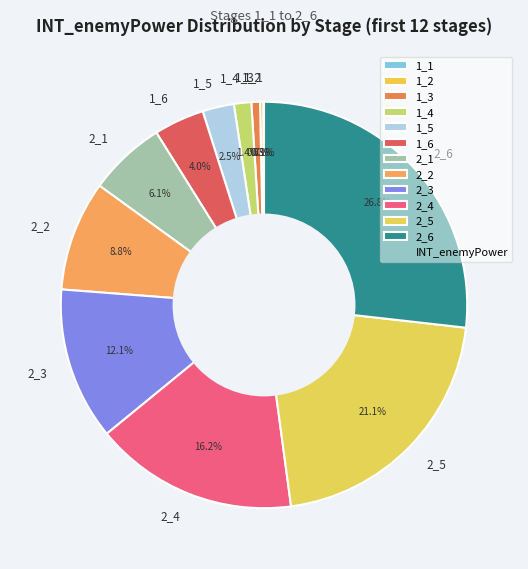

Is 1_3 the majority of the pie?

No